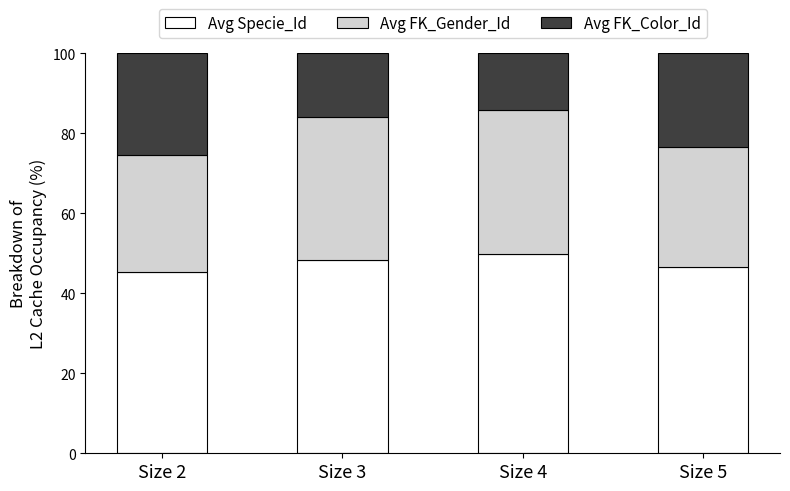

What is the total value across all series at Size 5?

100.0